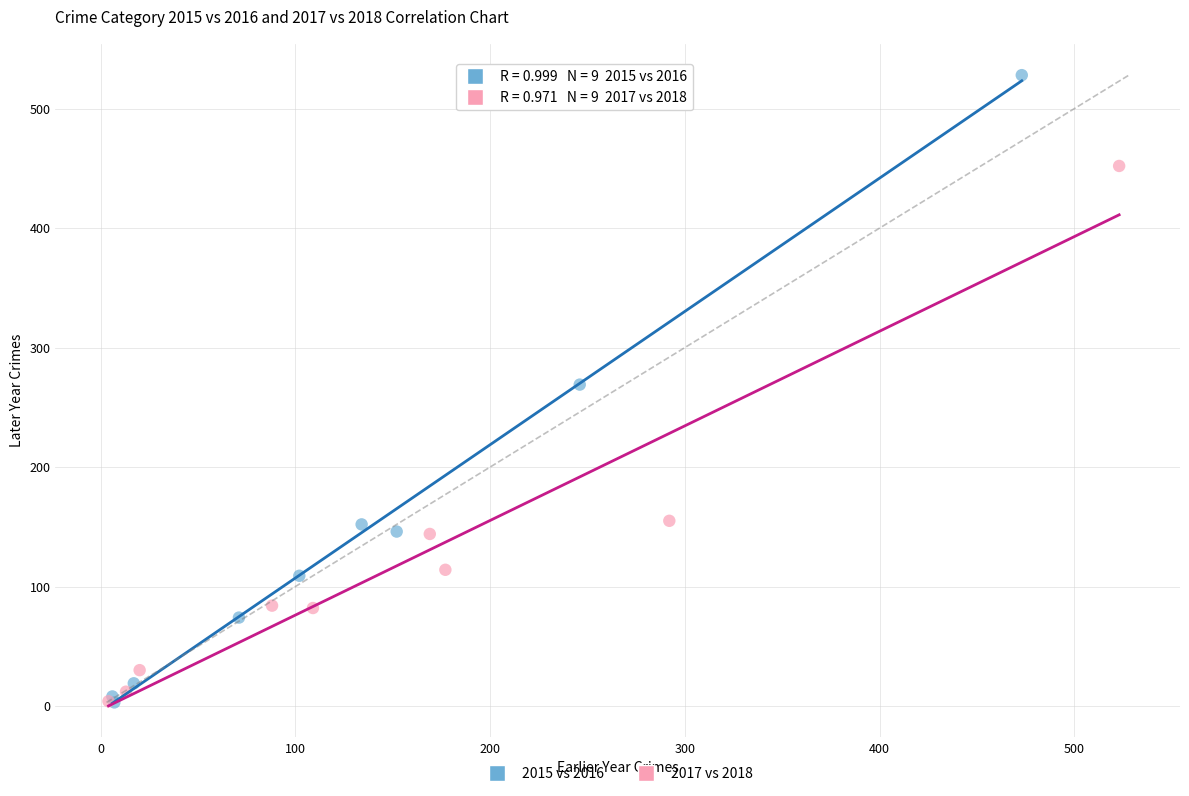

Which series reaches the maximum Y coordinate?

2015 vs 2016